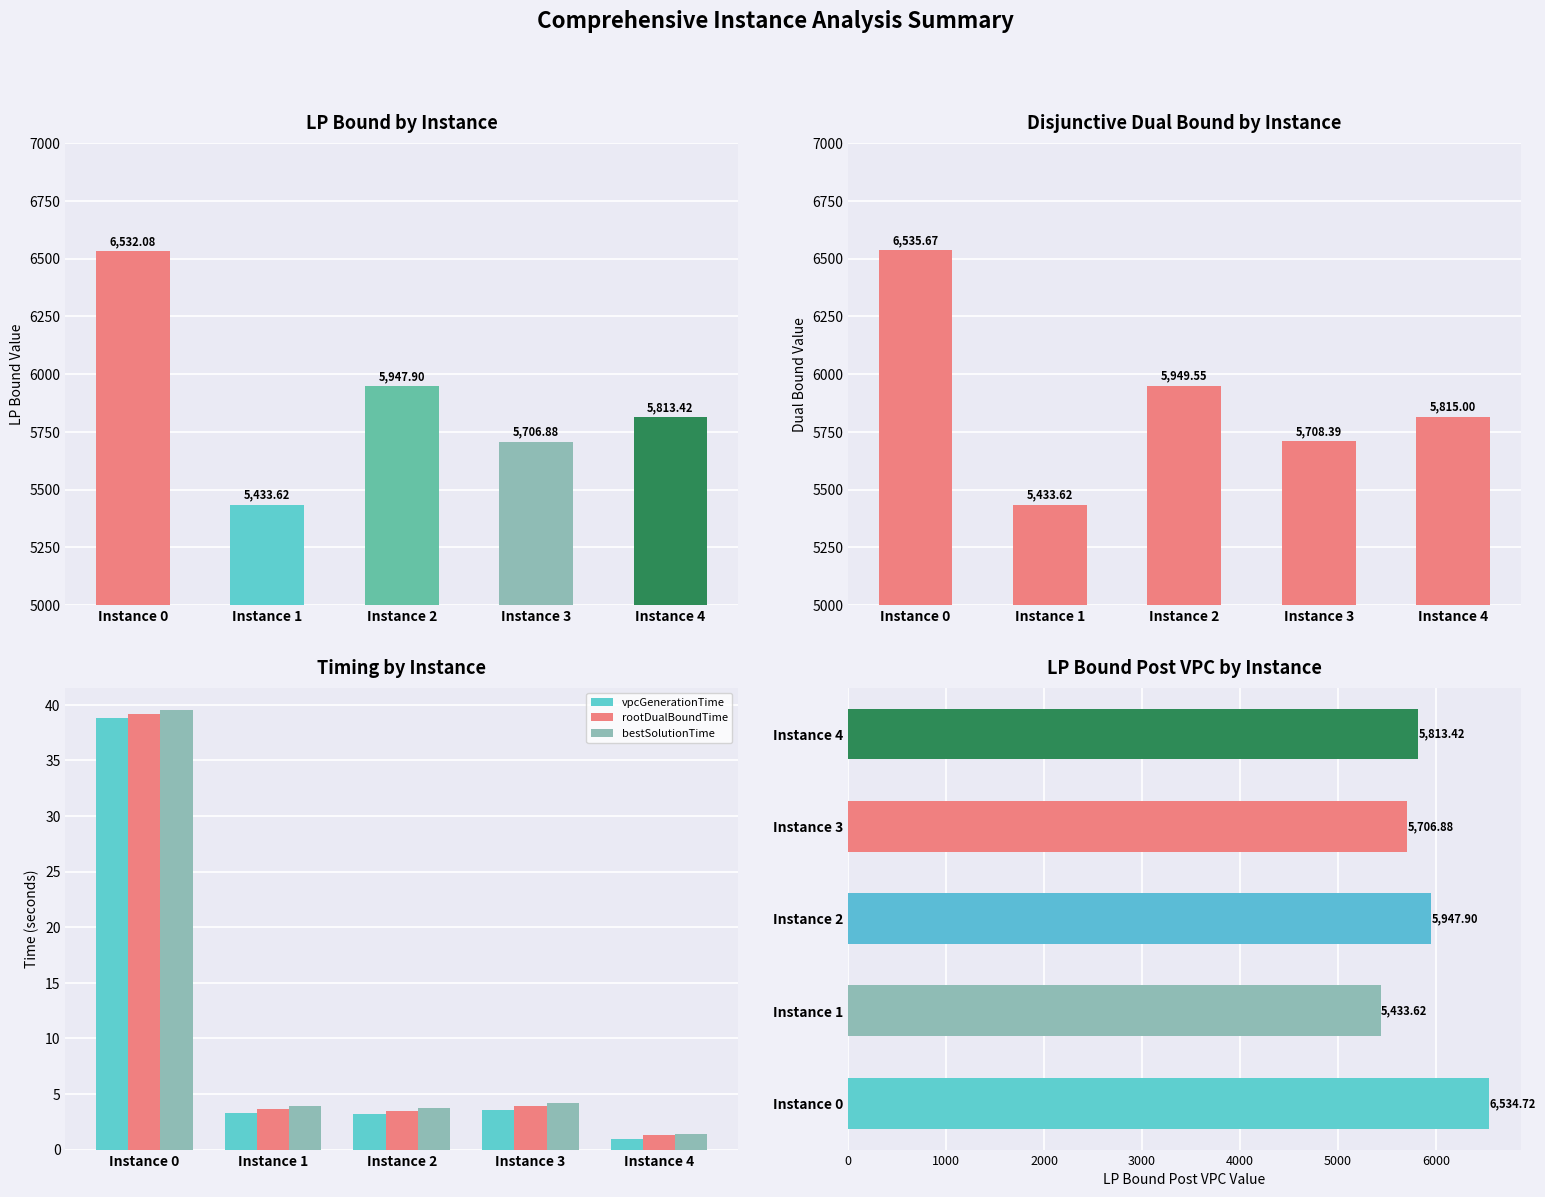

How many groups of bars are there?

5